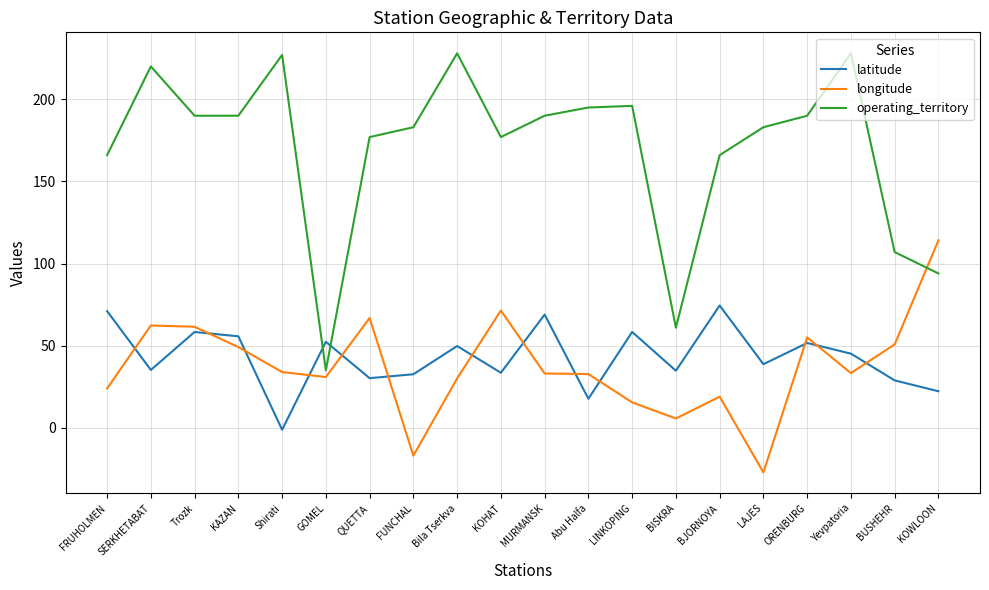

What are all the series names shown in the legend?

latitude, longitude, operating_territory